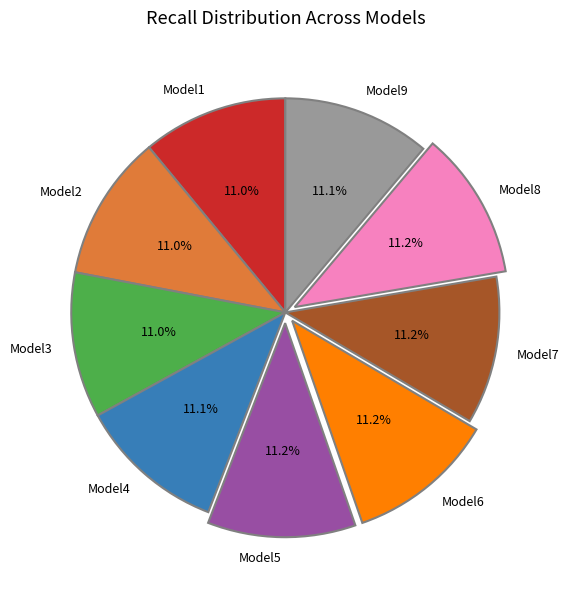

Does any single category account for the majority?

No